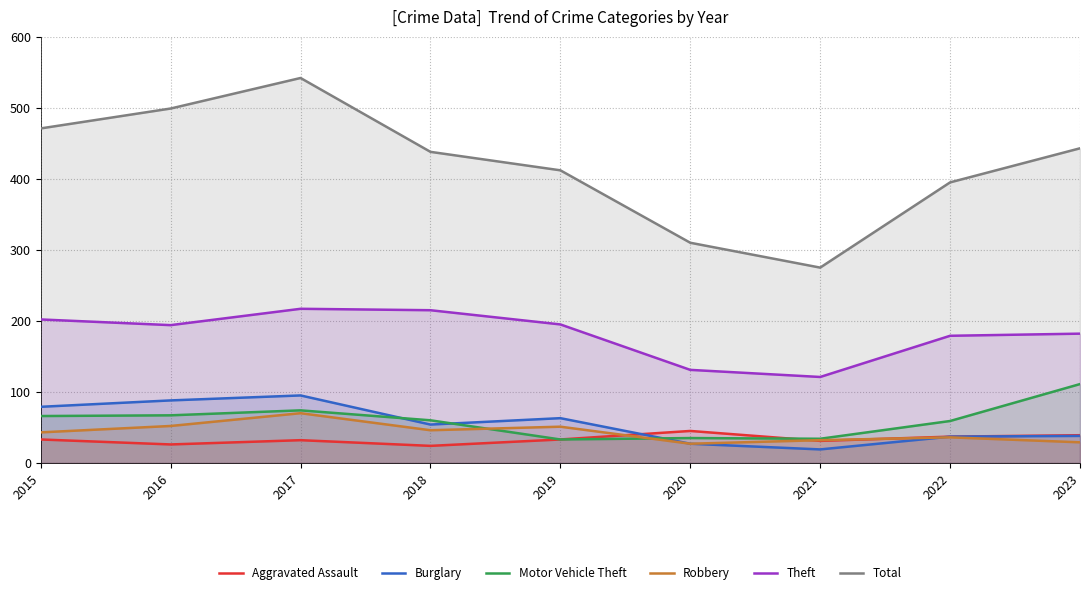

At how many categories does at least one series exceed 365?

7